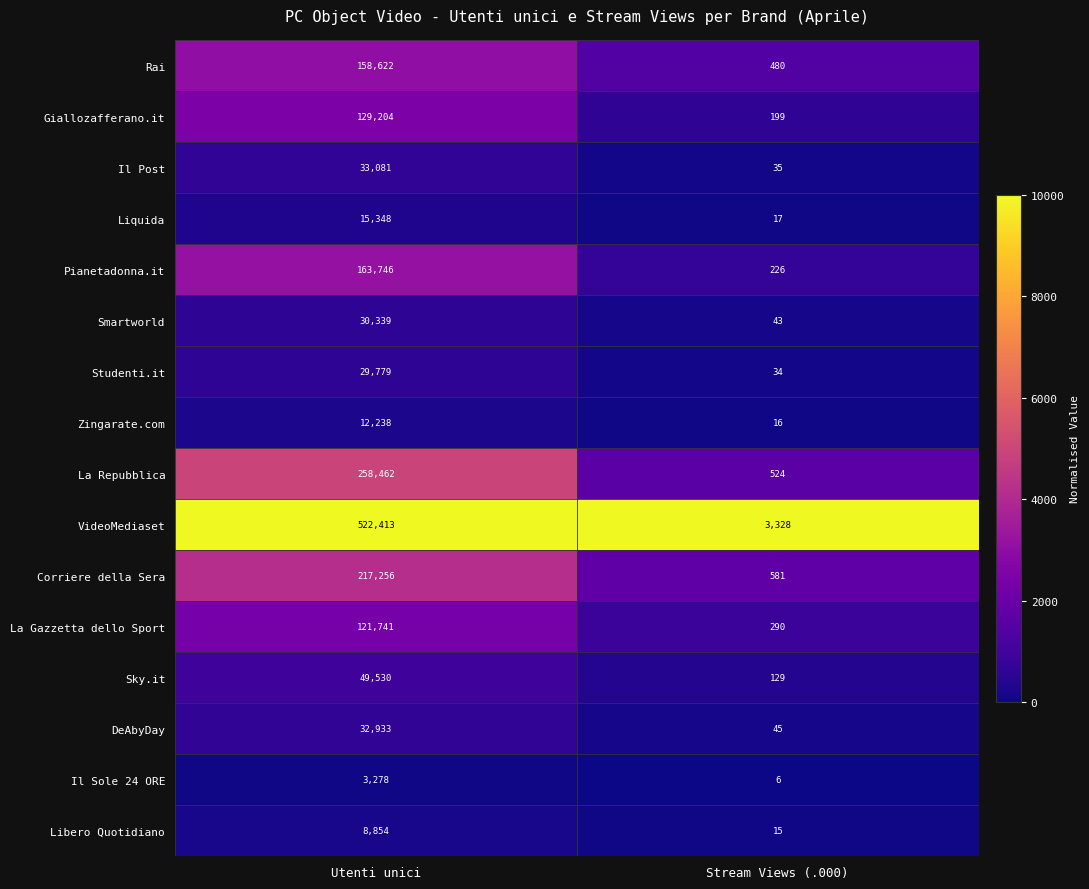

What is the smallest value displayed?

6